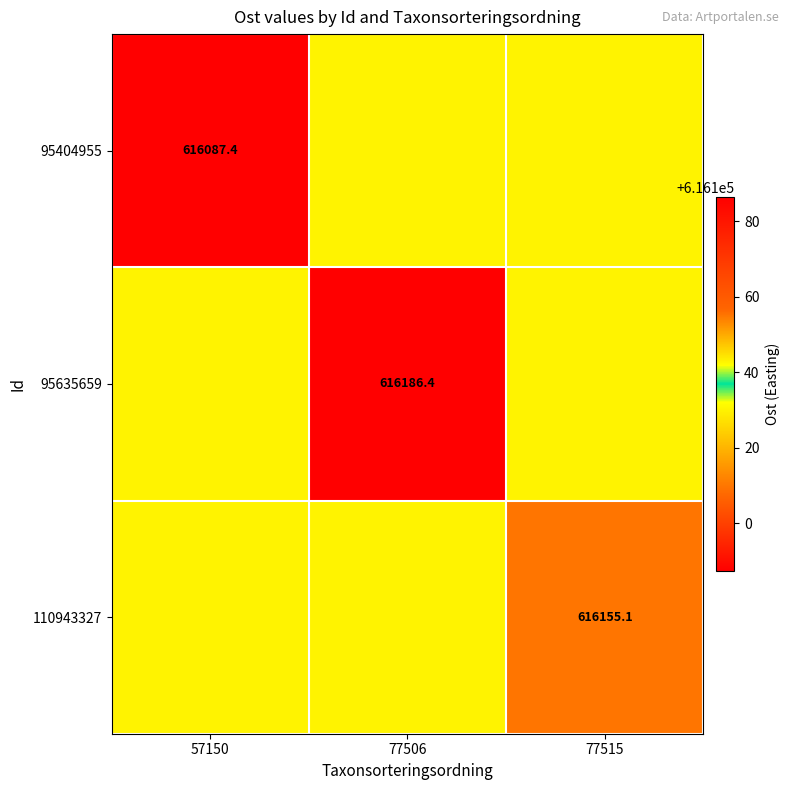

Is the value of 110943327 at 77515 greater than the value of 95635659 at 77506?

No